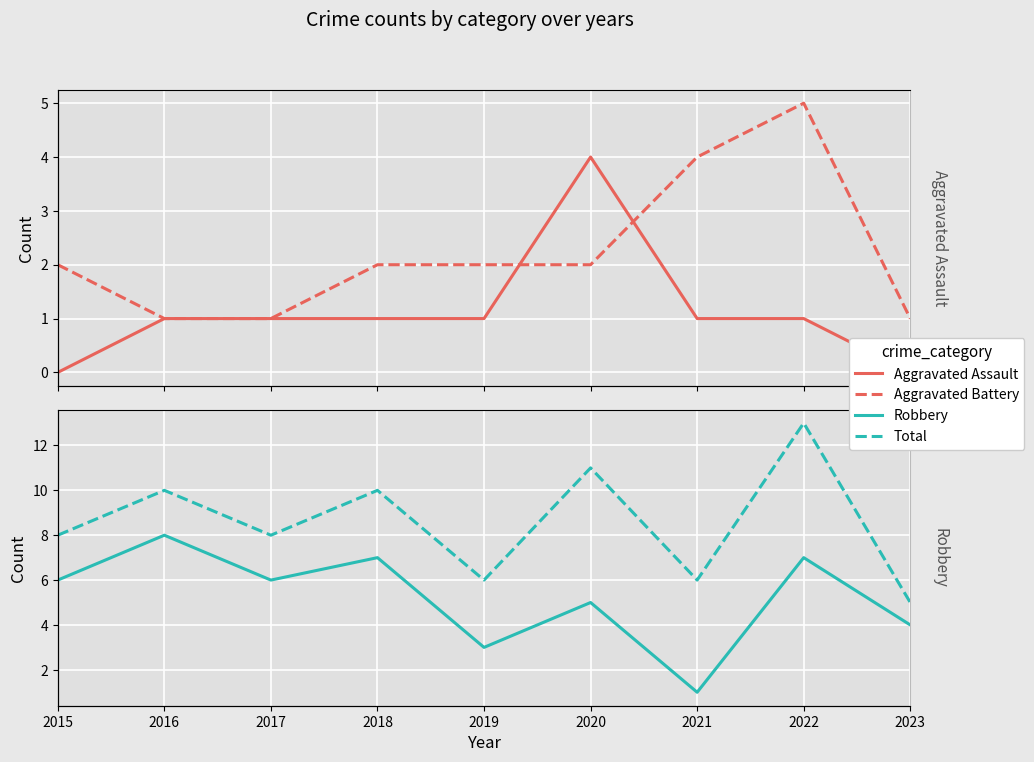

Rank the categories by Aggravated Battery value from highest to lowest.

2022, 2021, 2015, 2018, 2019, 2020, 2016, 2017, 2023